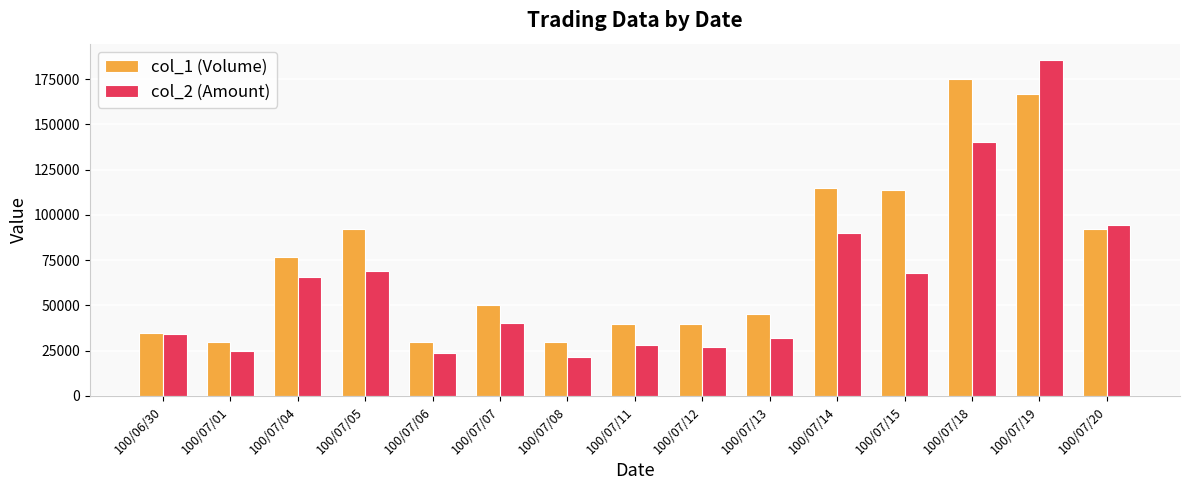

Does the chart contain stacked bars?

No